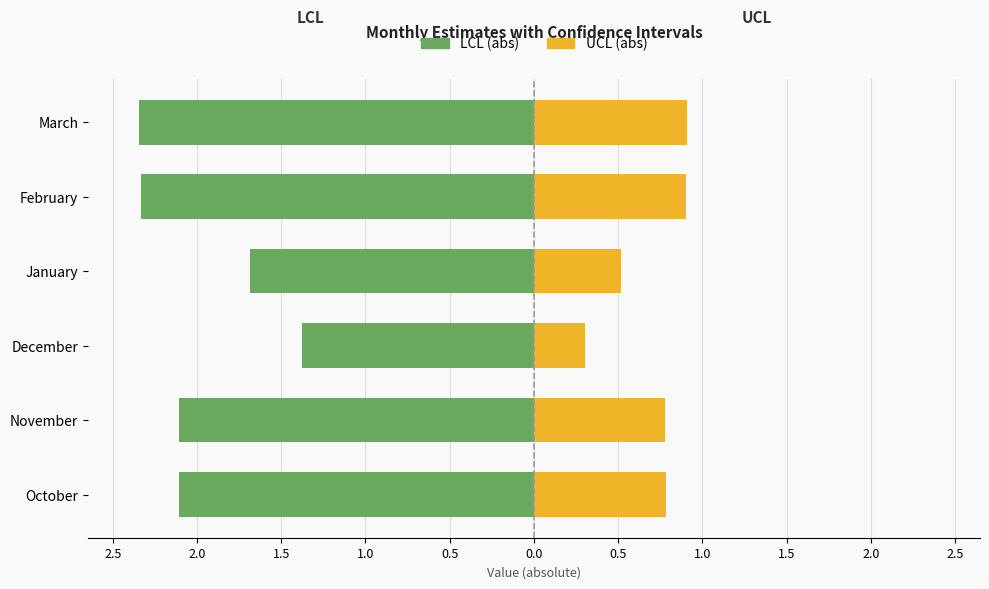

What position from the left is March?

6